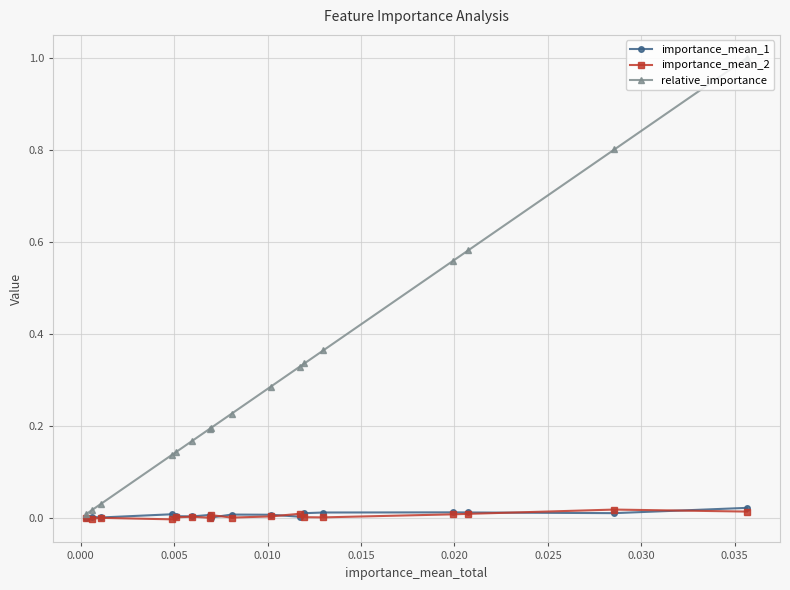

What is the difference between the maximum and minimum values in the relative_importance series?

1.0